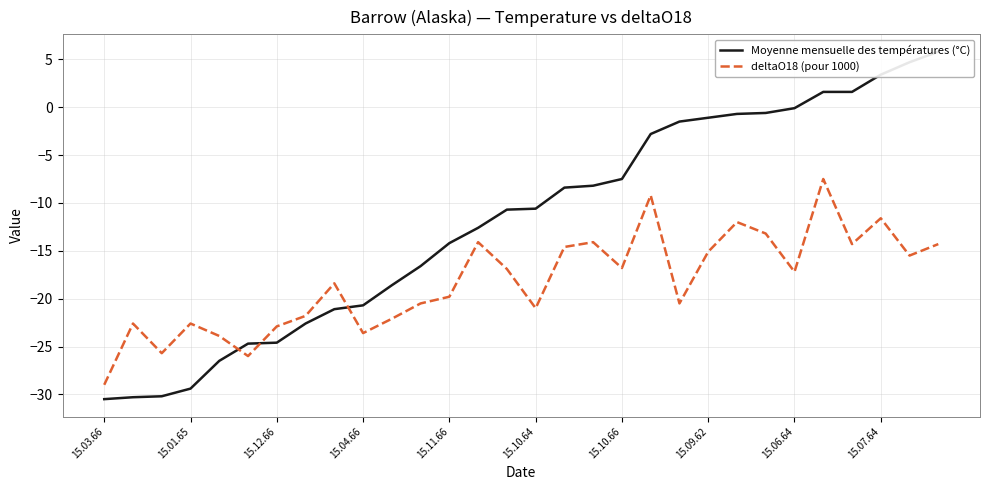

Which series has the widest spread of values?

Moyenne mensuelle des températures (°C)